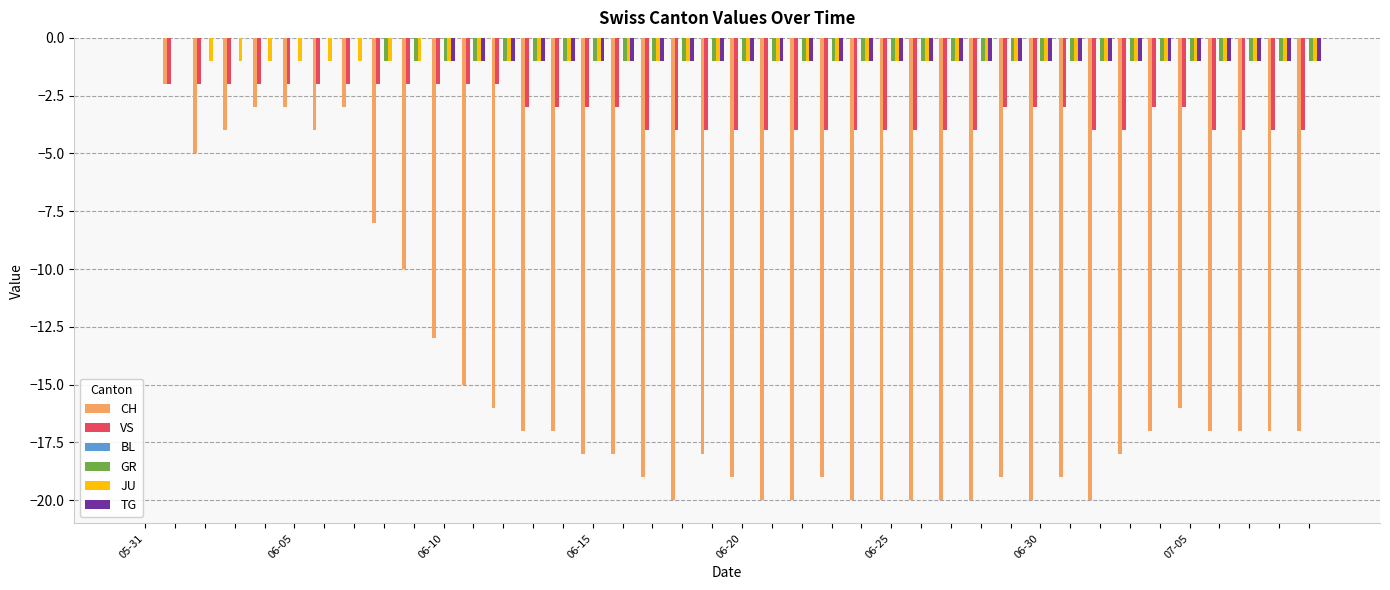

What is the sum of all JU values?

-38